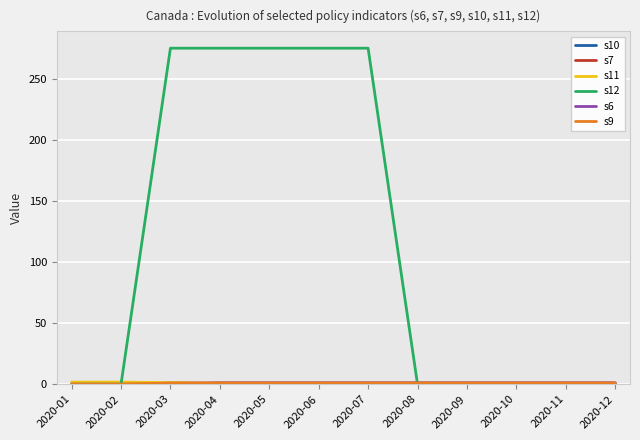

At which label is s10 closest to 0?

2020-01